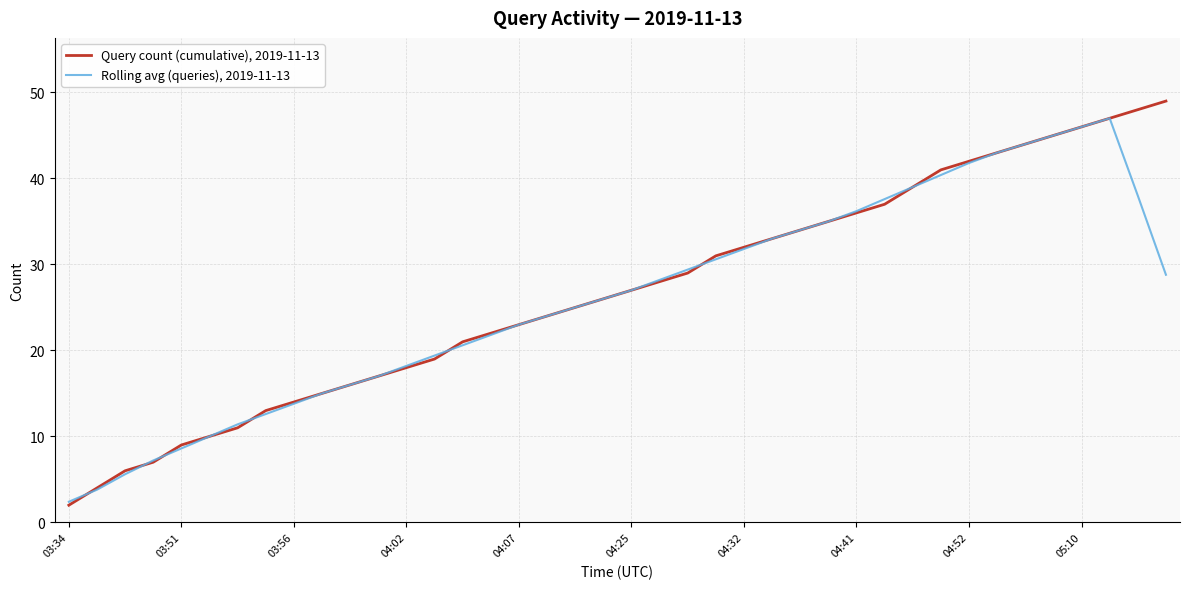

What is the greatest value displayed?

49.0